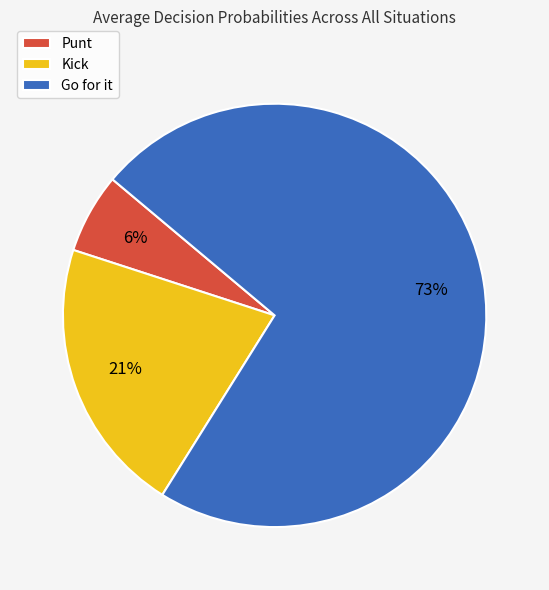

Is Go for it the majority of the pie?

Yes